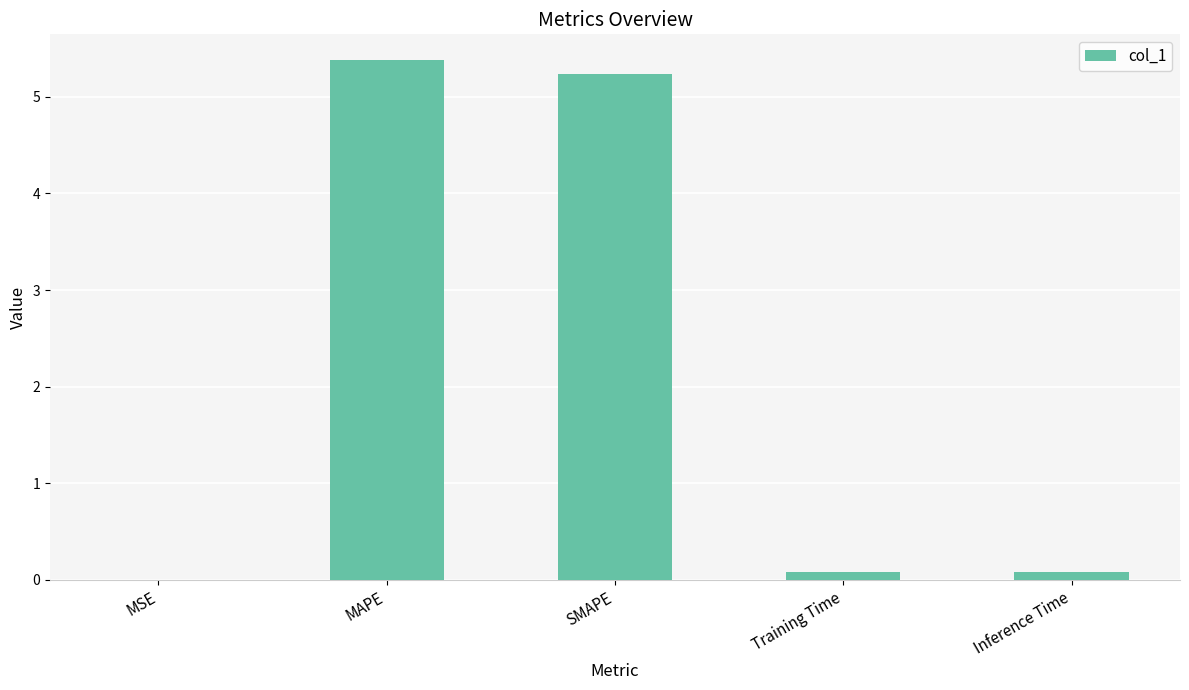

Which has a higher value, Training Time or MAPE?

MAPE